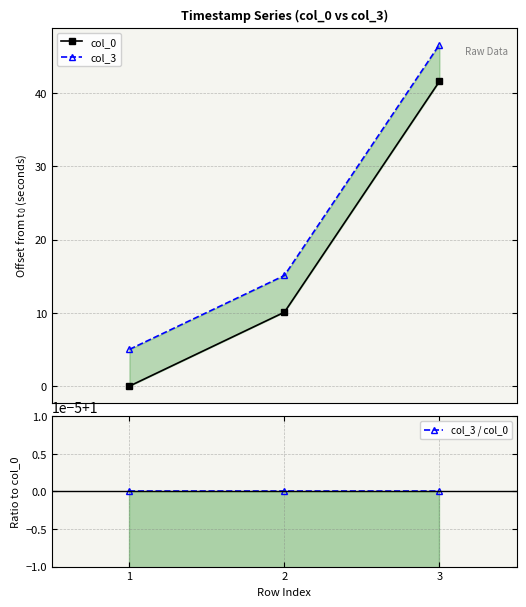

What are all the series names shown in the legend?

col_0, col_3, col_3 / col_0